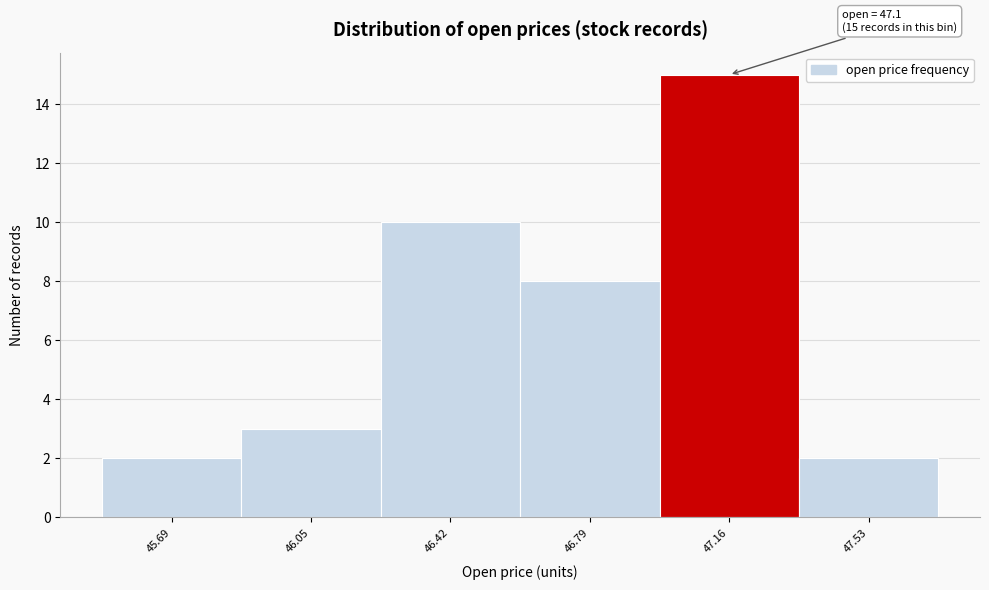

Which range on the x-axis has the tallest bar?

46.98 to 47.35